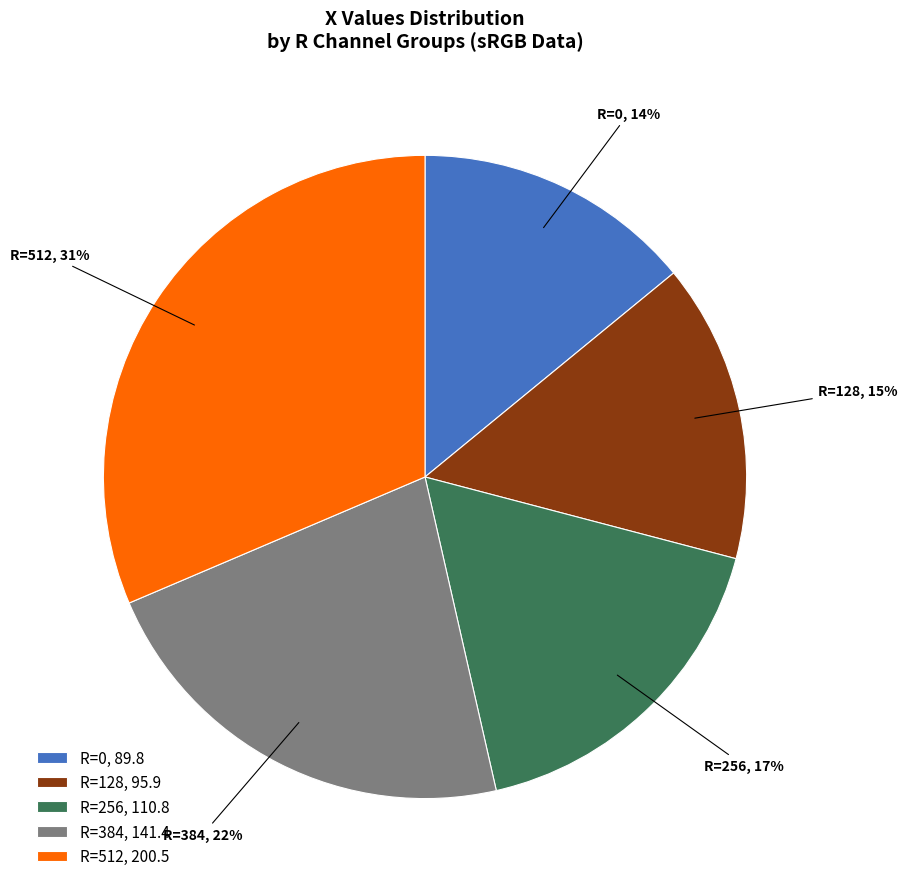

Count the number of slices in the pie.

5